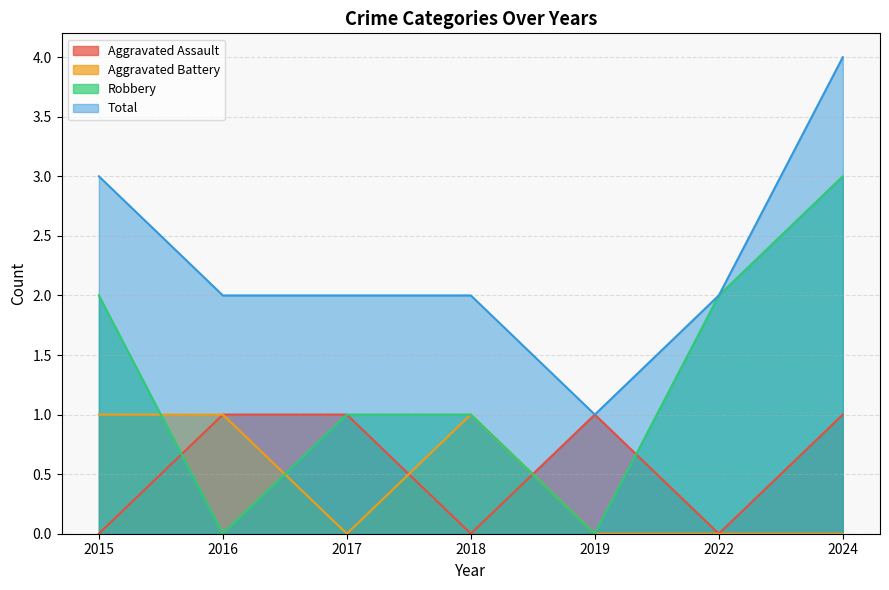

Reading left to right, what are all the values shown in this chart?

Aggravated Assault: 0	1	1	0	1	0	1
Aggravated Battery: 1	1	0	1	0	0	0
Robbery: 2	0	1	1	0	2	3
Total: 3	2	2	2	1	2	4